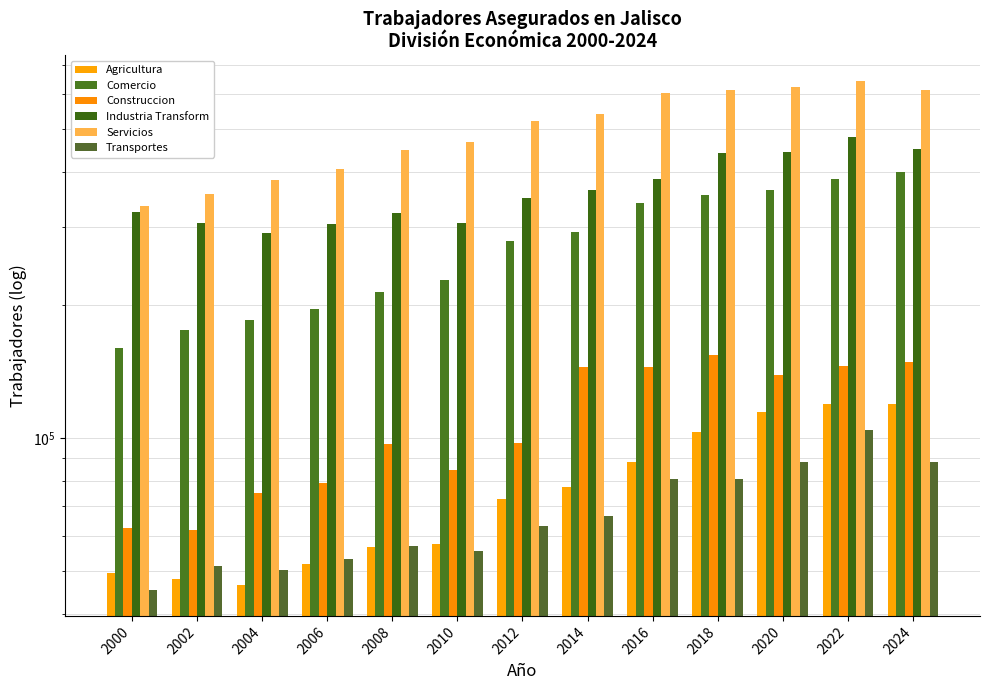

At how many categories does at least one series exceed 69109?

13